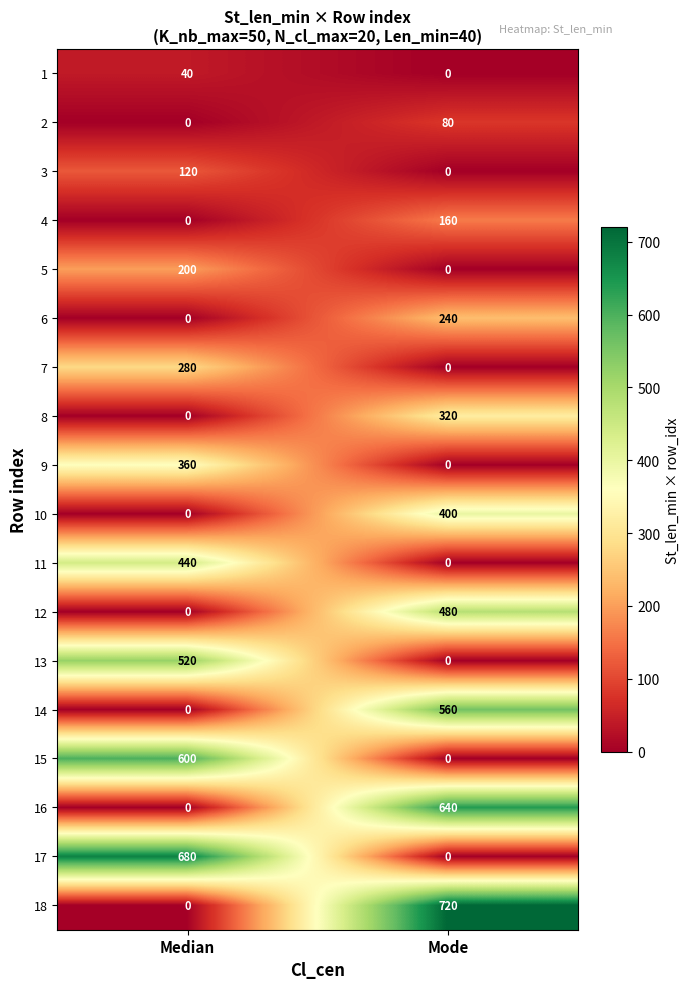

At which label does 16 reach its minimum?

Median